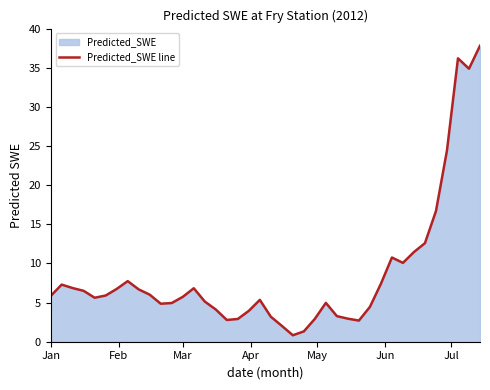

How many interior local valleys (lower than both neighbors) does the data have?

7